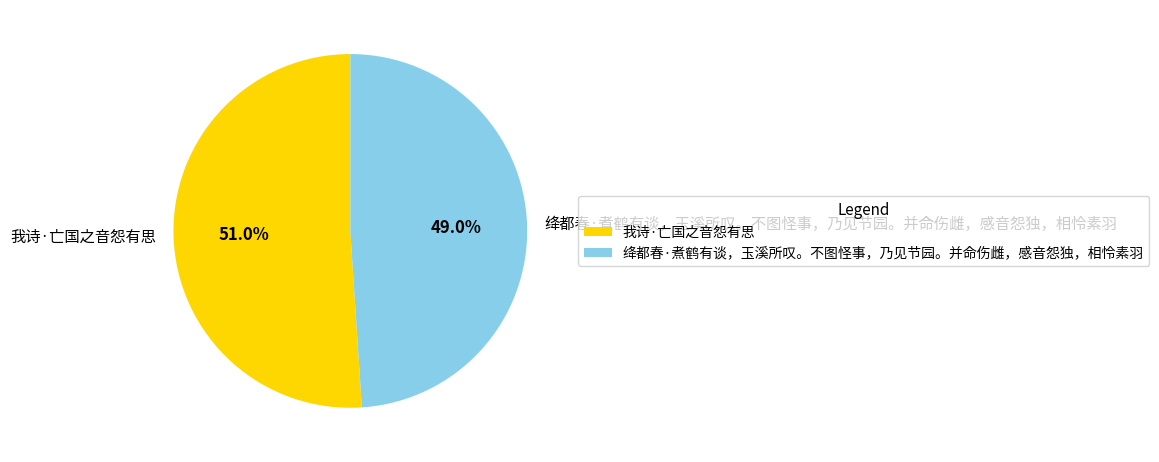

To the nearest percent, what percentage of the pie is 我诗·亡国之音怨有思?

51%